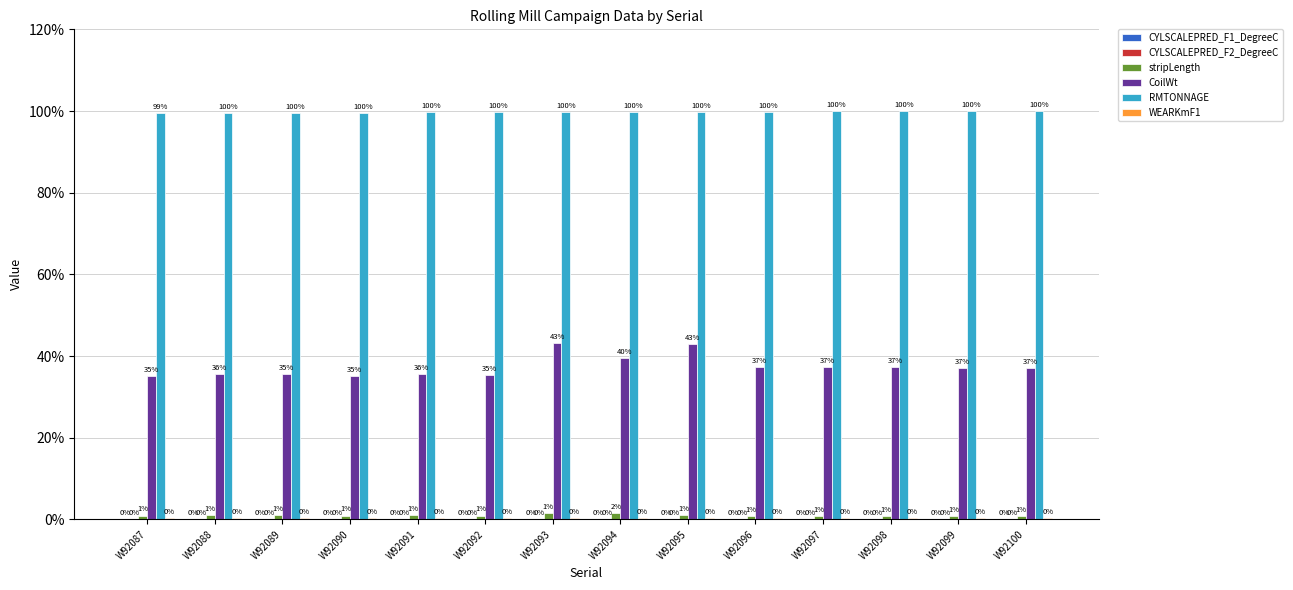

How many groups of bars are there?

14